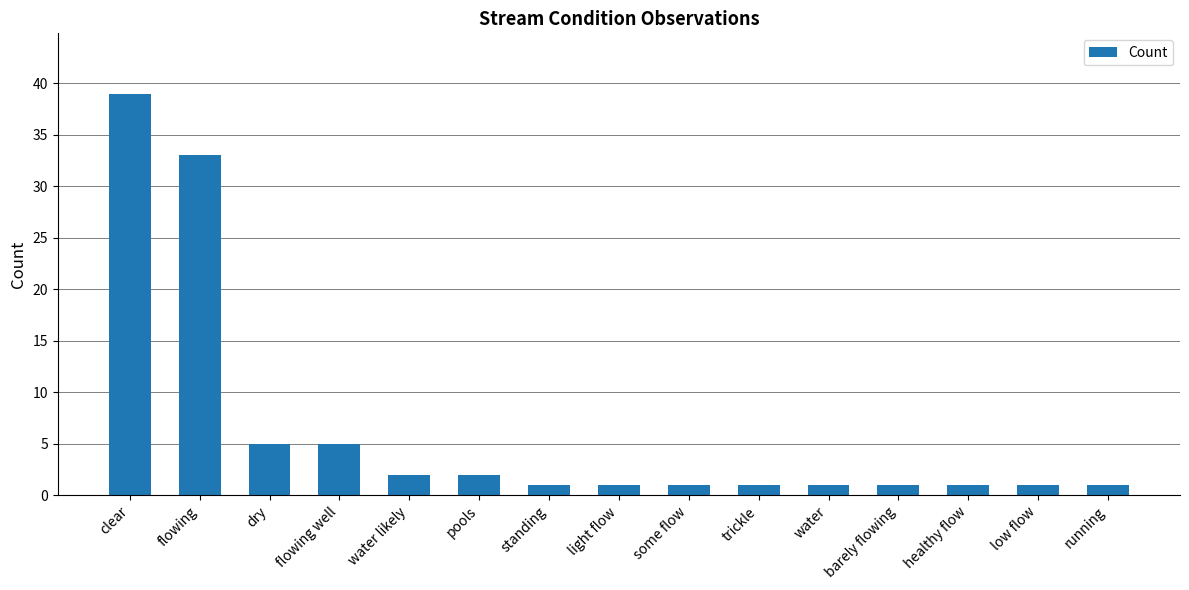

The value at some flow is 1. True or false?

True